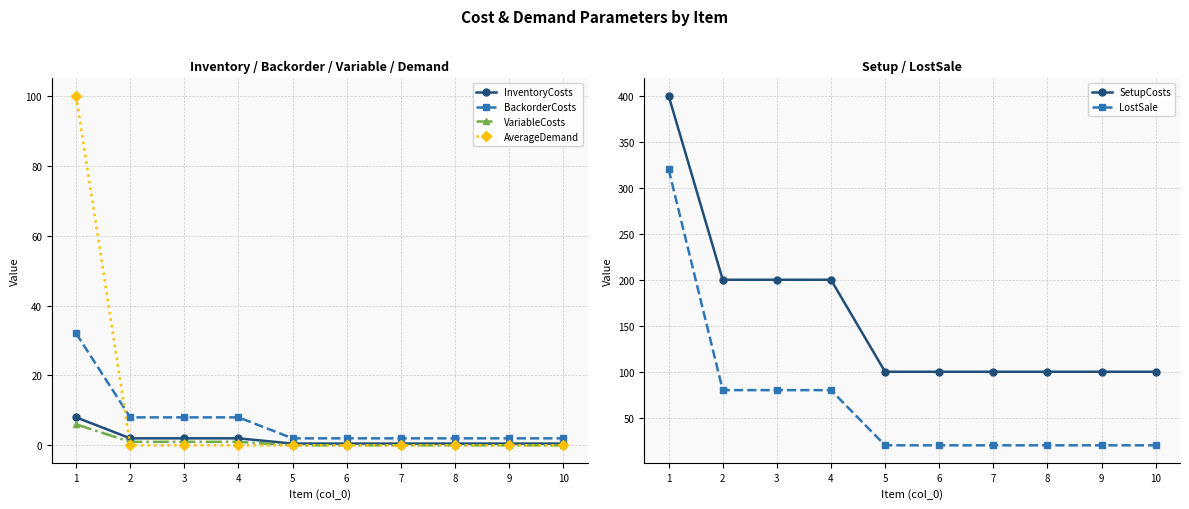

True or false: VariableCosts and SetupCosts intersect in this chart.

False